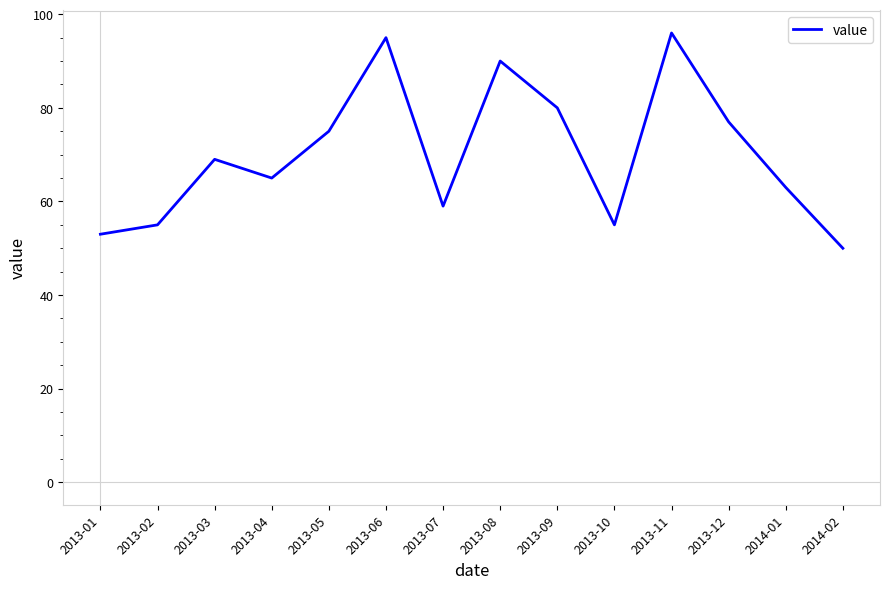

The chart shows a value of 77 at 2013-12. True or false?

True